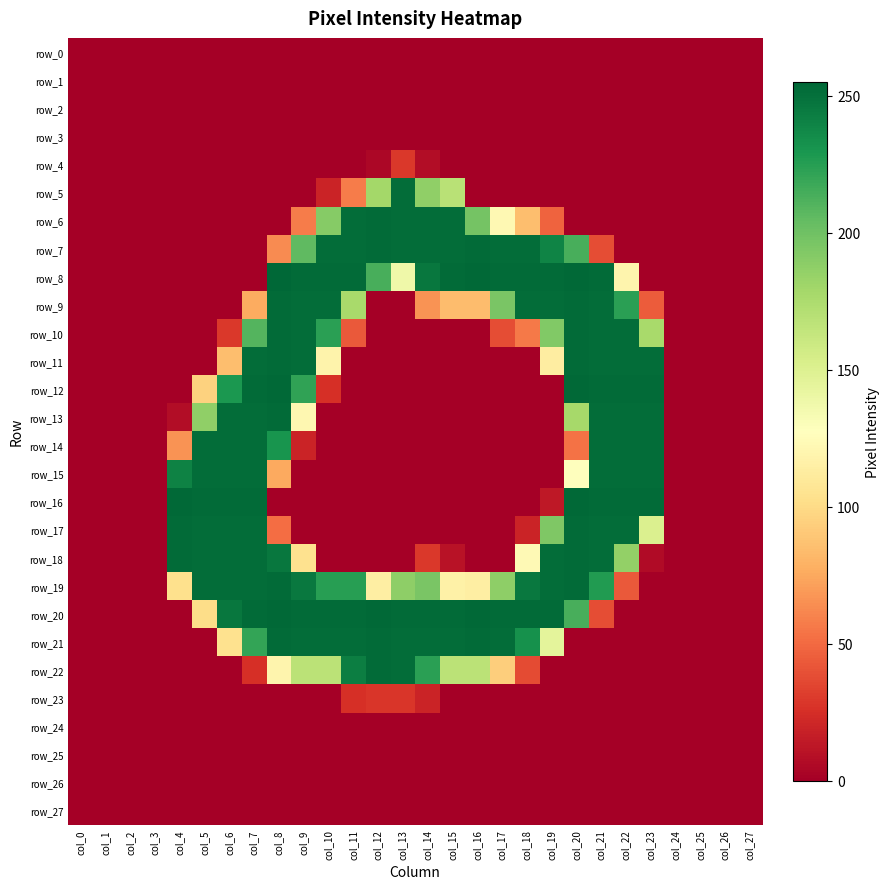

Which series has the largest range (max minus min)?

row_8